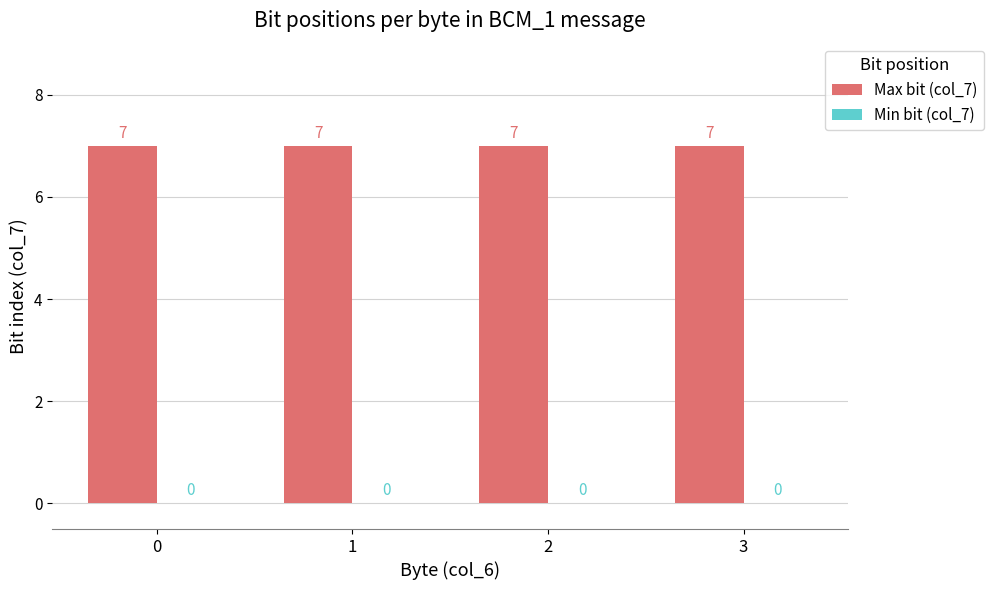

Which series has the largest total across all categories?

Max bit (col_7)